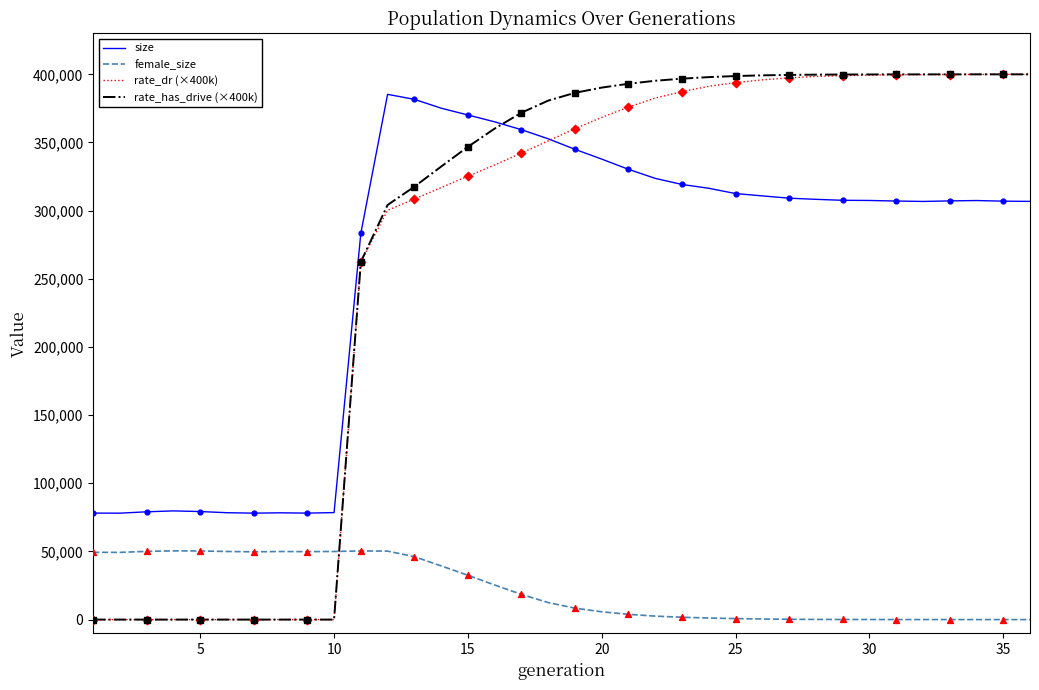

Which series has the largest range (max minus min)?

rate_has_drive (×400k)